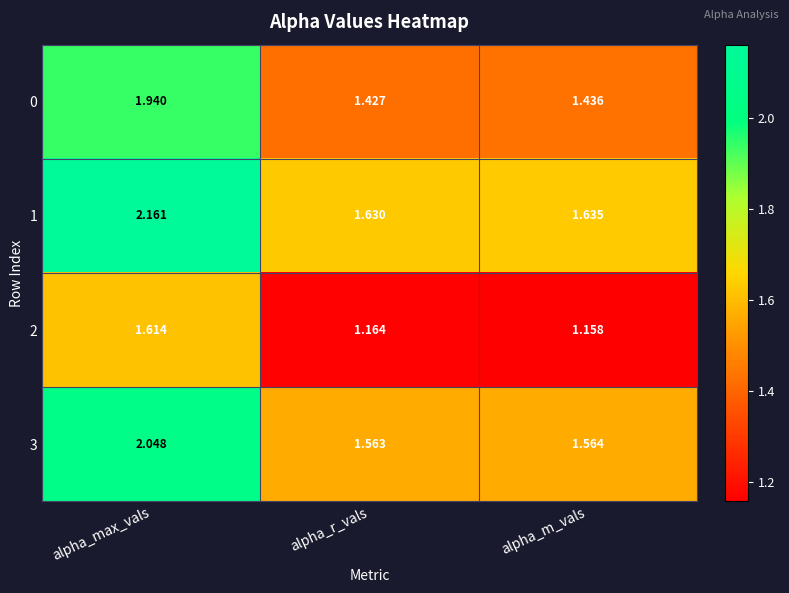

What is the total value across all series at alpha_m_vals?

5.8